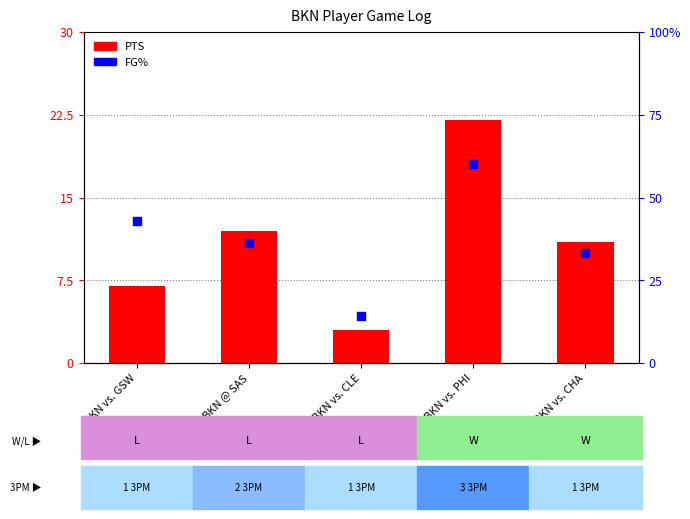

Which series has the widest spread of Y values?

FG%